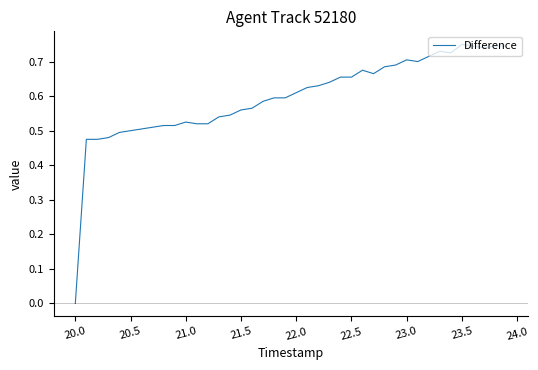

At which category does the chart reach its minimum across all series?

20.0